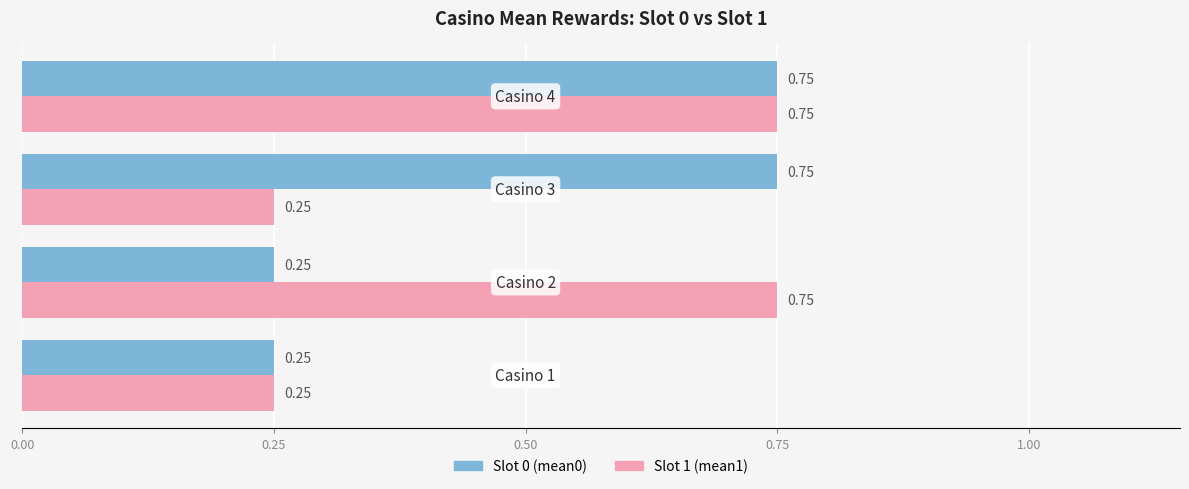

What is the greatest value displayed?

0.8